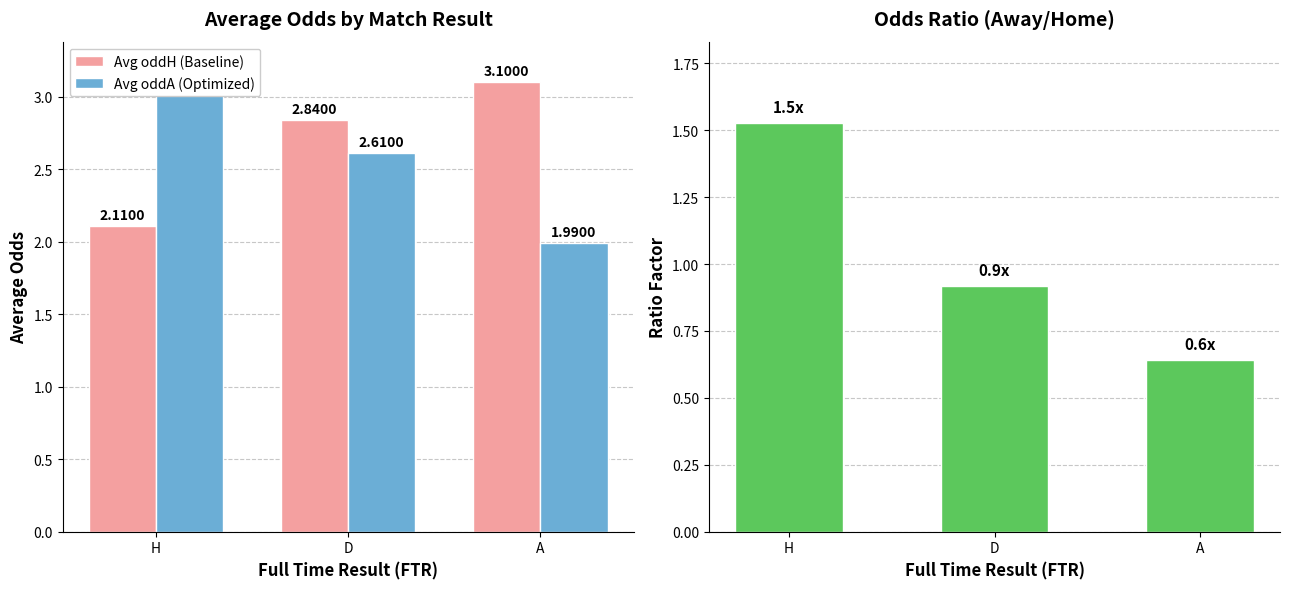

What is the label of the 1st bar from the right?

A